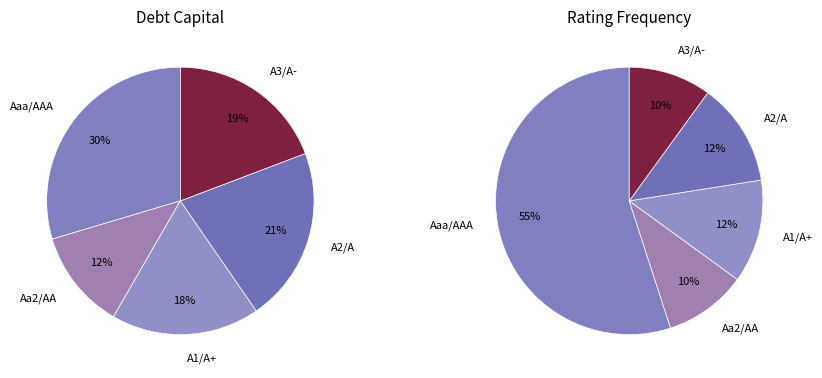

Is it true that A3/A- is 2% of the pie?

False